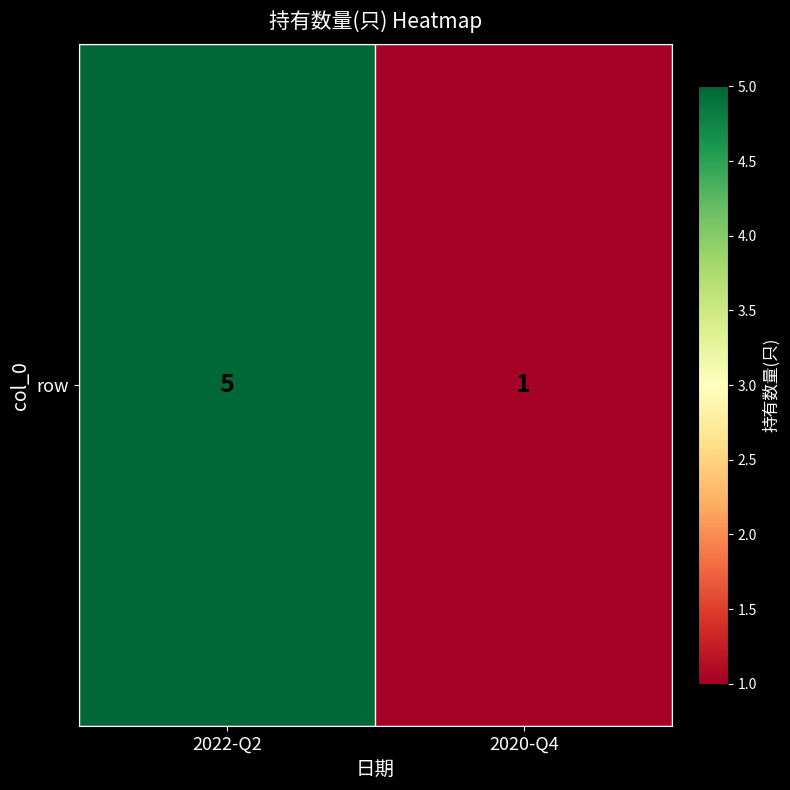

Between 2022-Q2 and 2020-Q4, which is larger?

2022-Q2